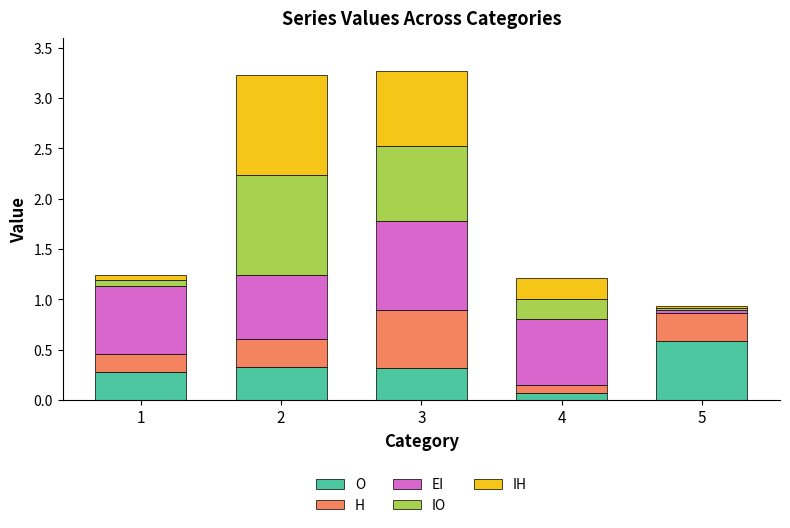

Is it true that O equals 0.6 at 5?

True